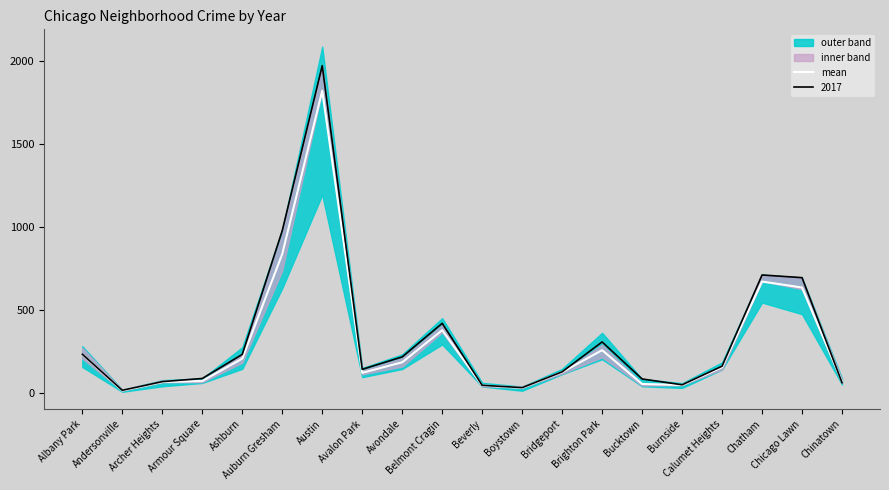

Which label corresponds to the largest value in the chart?

Austin